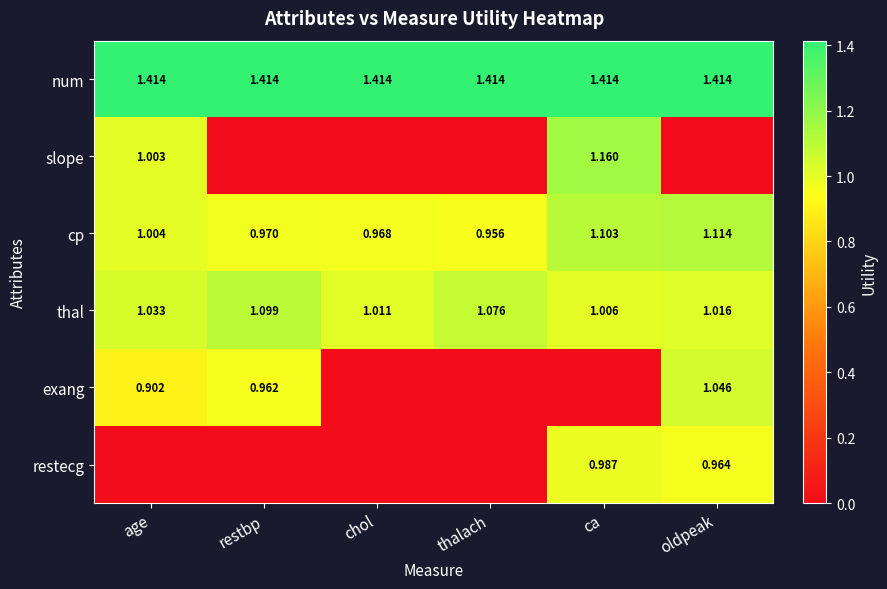

How many distinct data groups are displayed?

6